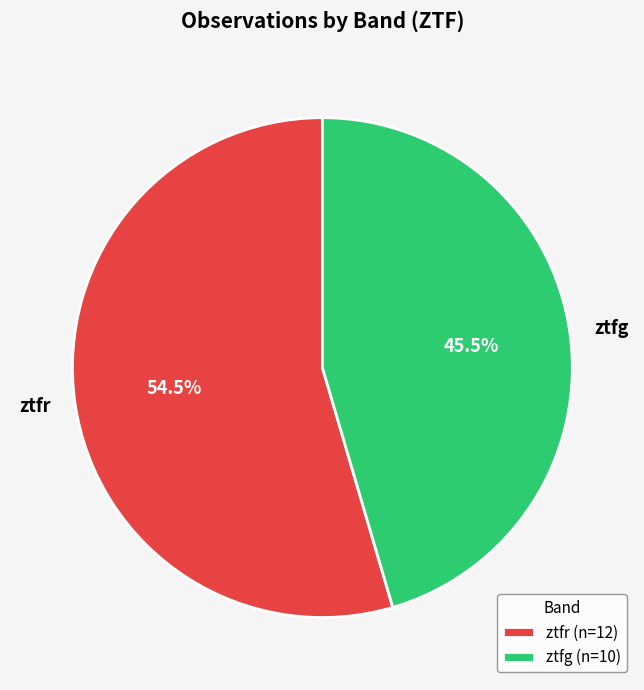

Which category accounts for the majority?

ztfr